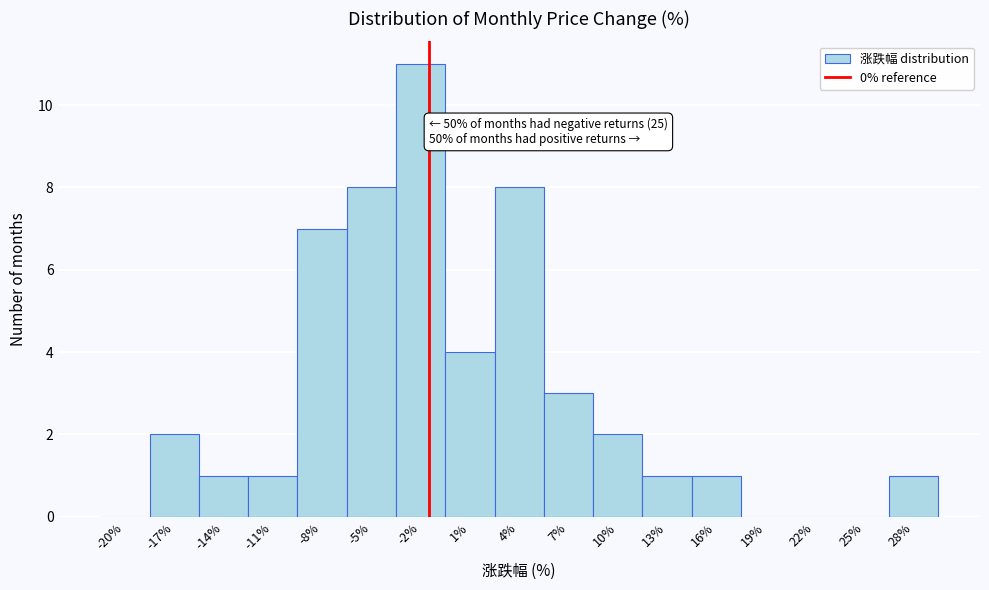

Reading left to right, extract all data points from this chart.

-20%=0	-17%=2	-14%=1	-11%=1	-8%=7	-5%=8	-2%=11	1%=4	4%=8	7%=3	10%=2	13%=1	16%=1	19%=0	22%=0	25%=0	28%=1